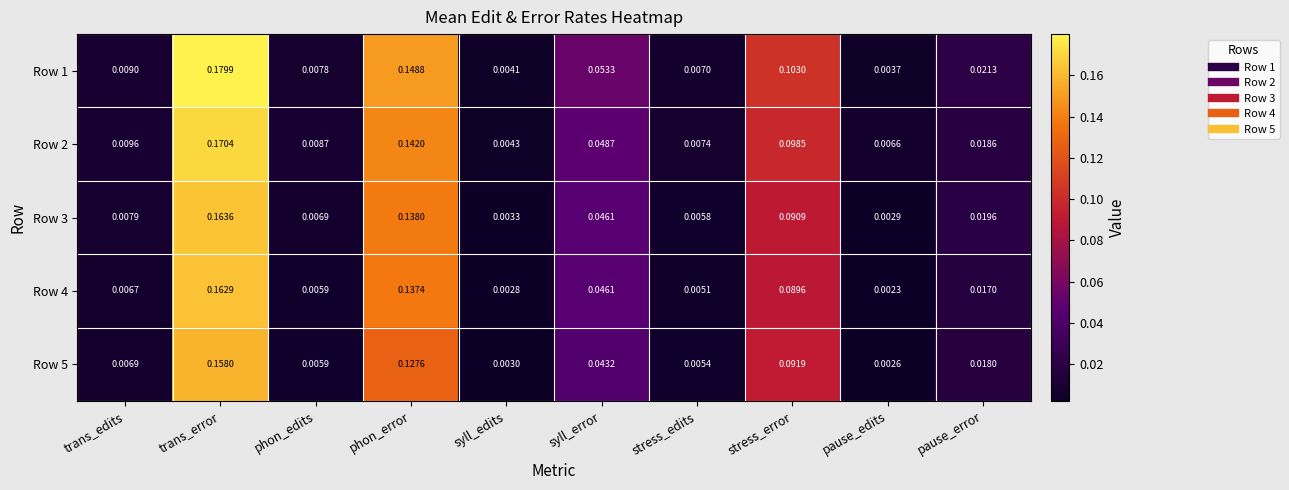

Is the value of Row 5 at stress_error greater than the value of Row 4 at phon_error?

No